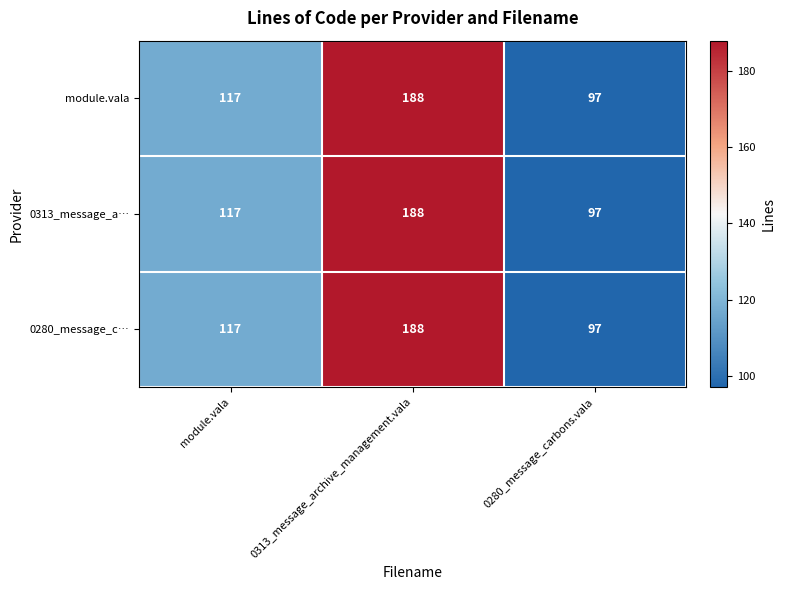

What is the total value across all series at 0313_message_archive_management.vala?

564